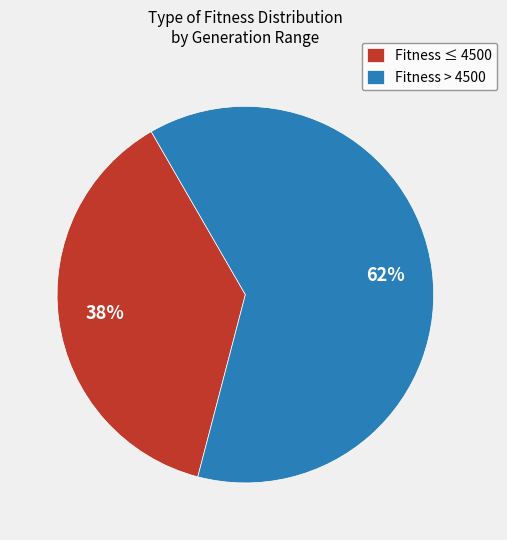

To the nearest percent, what portion does Fitness > 4500 represent?

62%